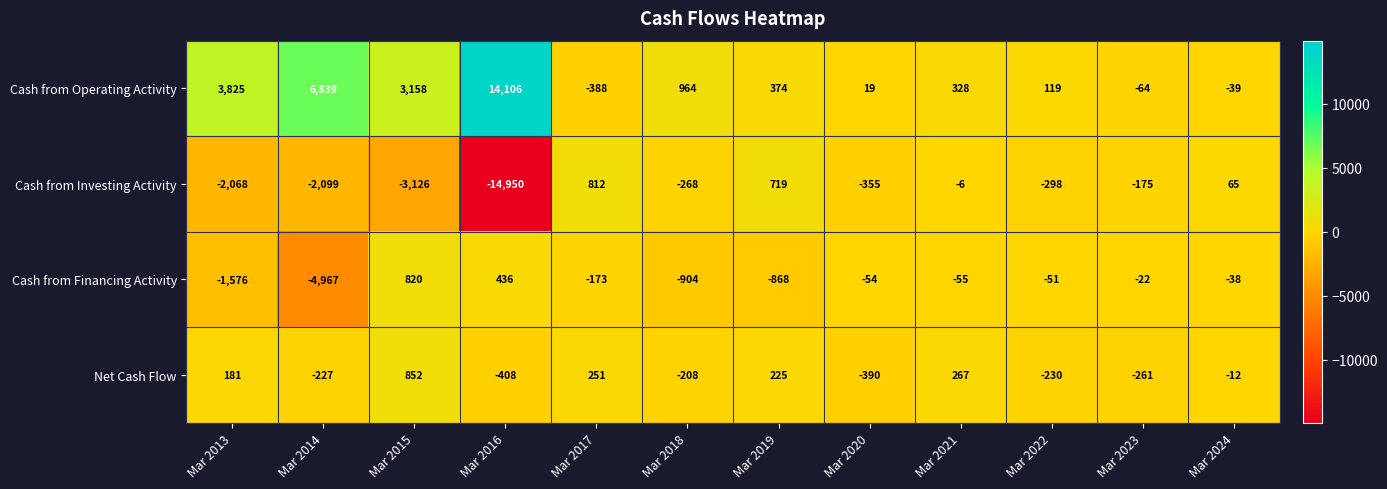

What is the sum of the Cash from Operating Activity values at Mar 2021 and Mar 2015?

3486